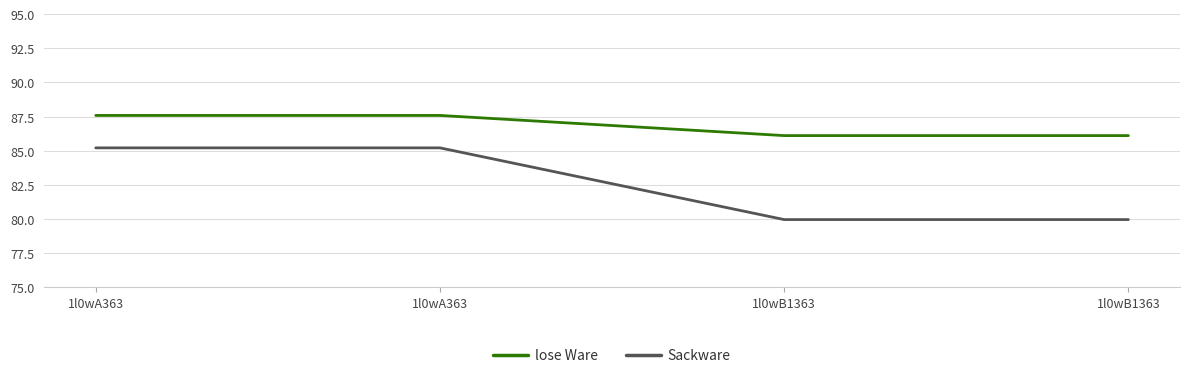

Reading right to left, list all the values displayed in this chart.

lose Ware: 86.1	86.1	87.6	87.6
Sackware: 80.0	80.0	85.2	85.2